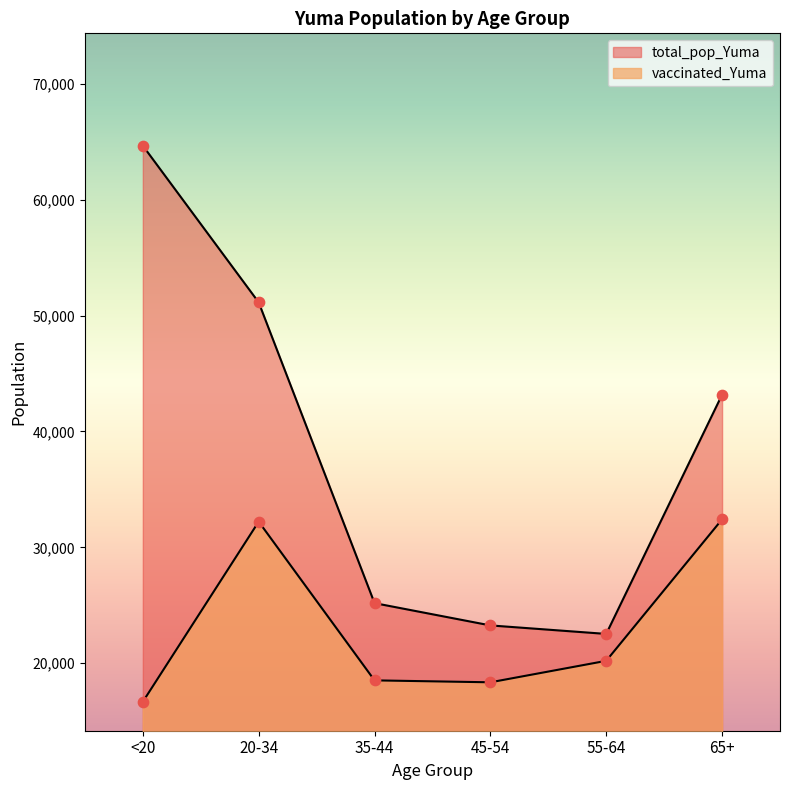

At how many categories does at least one series exceed 64432?

1